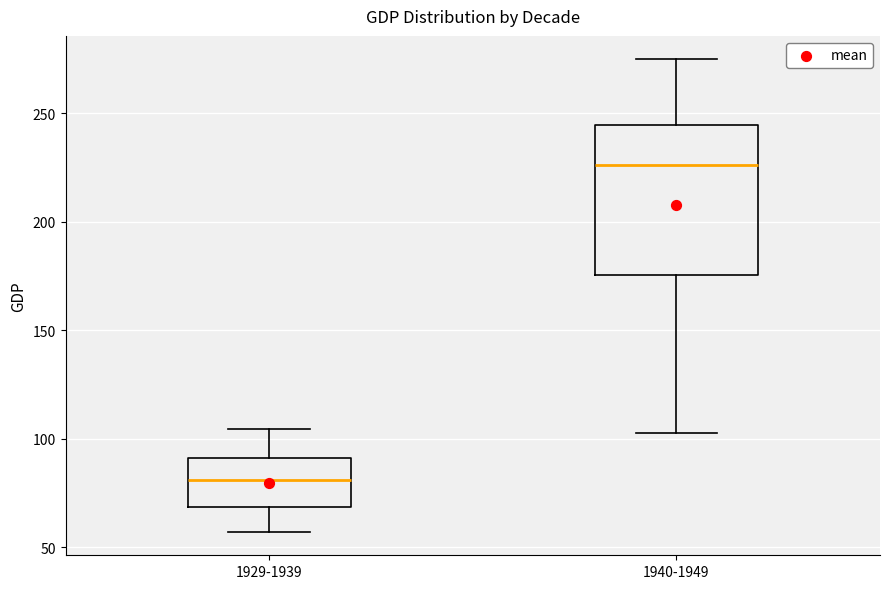

Where is the lower edge of the box for 1940-1949 on the y-axis? The values are not printed on the chart, so give them approximately, as read against the axis.

175